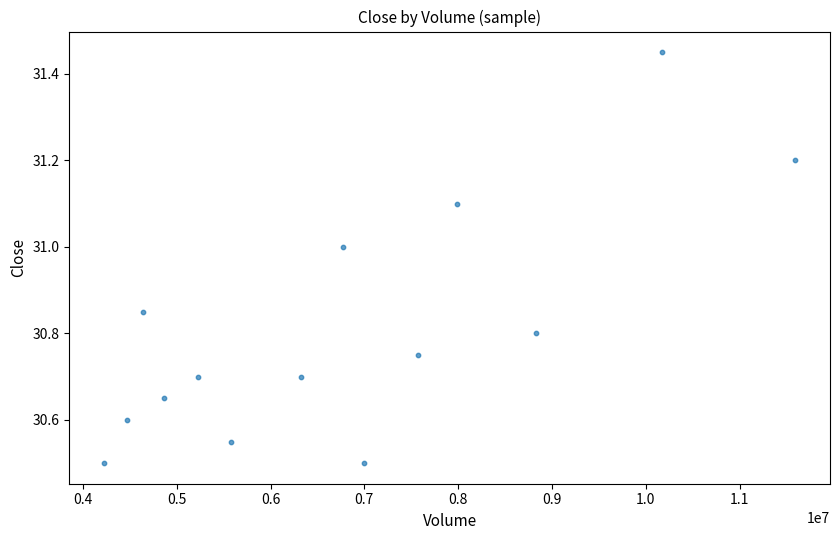

What is the range of Y values (max minus min)?

1.0